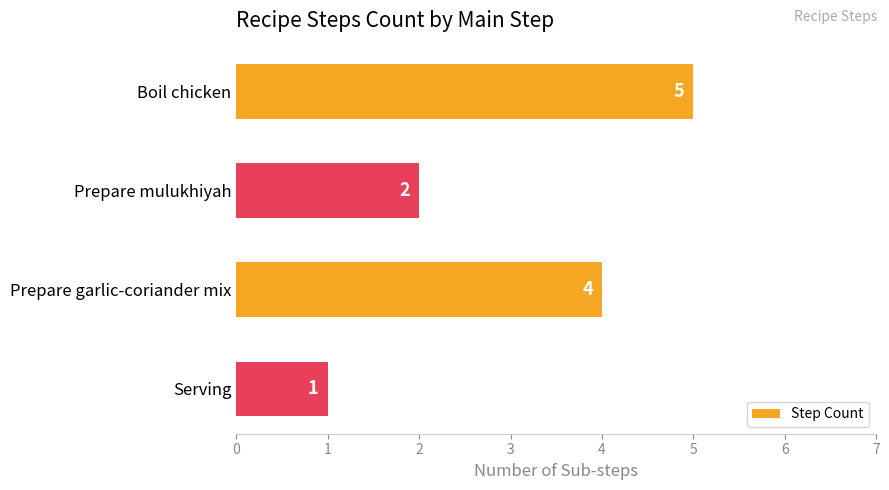

What is the label of the 3rd bar from the bottom?

Prepare mulukhiyah